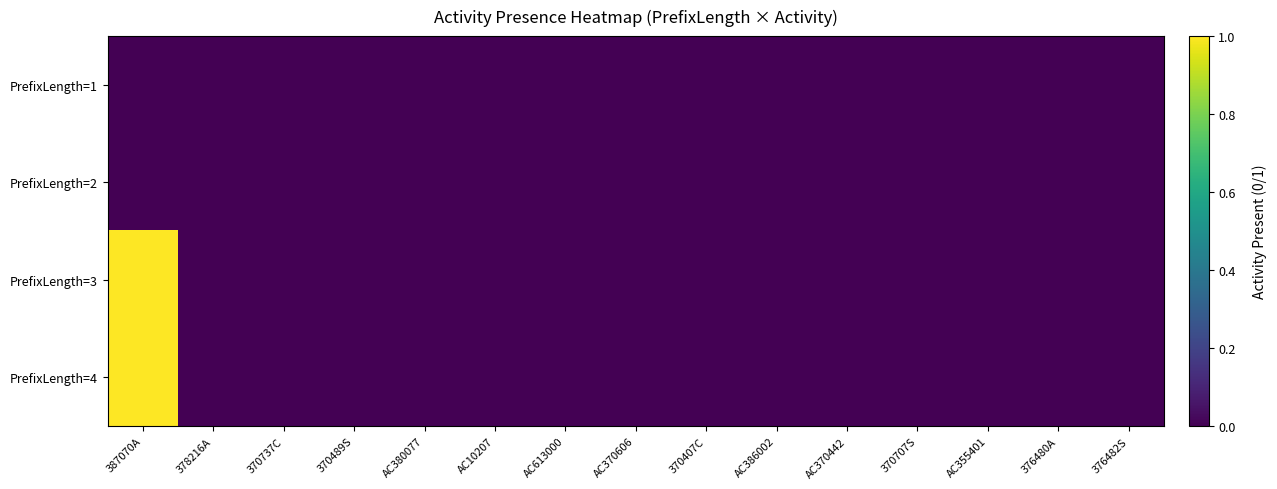

Which series has the largest total across all categories?

PrefixLength=3